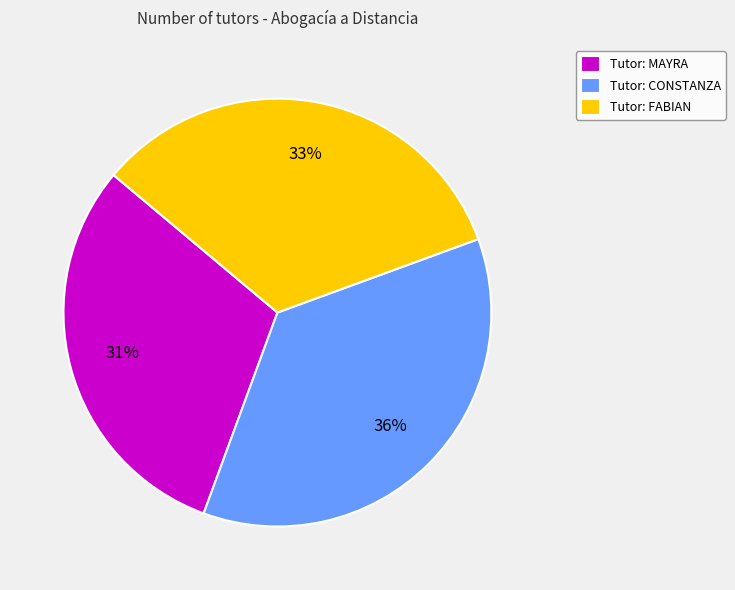

Count the number of slices in the pie.

3